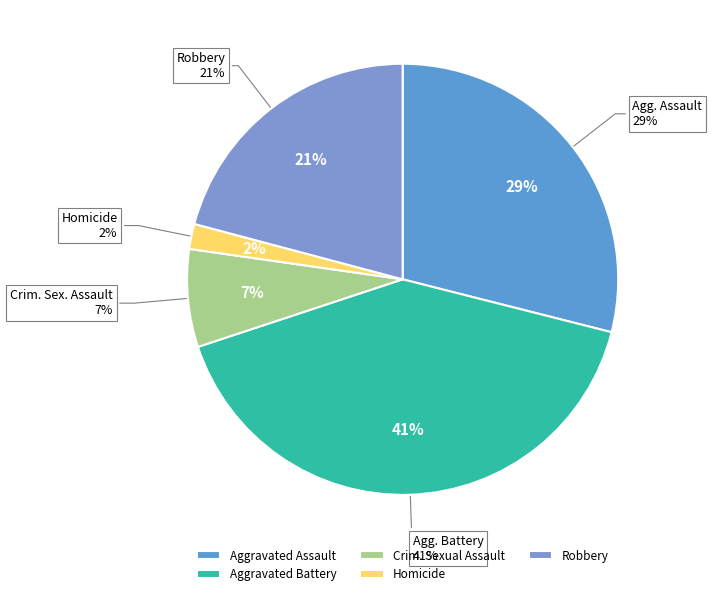

True or false: Homicide accounts for 15% of the total.

False